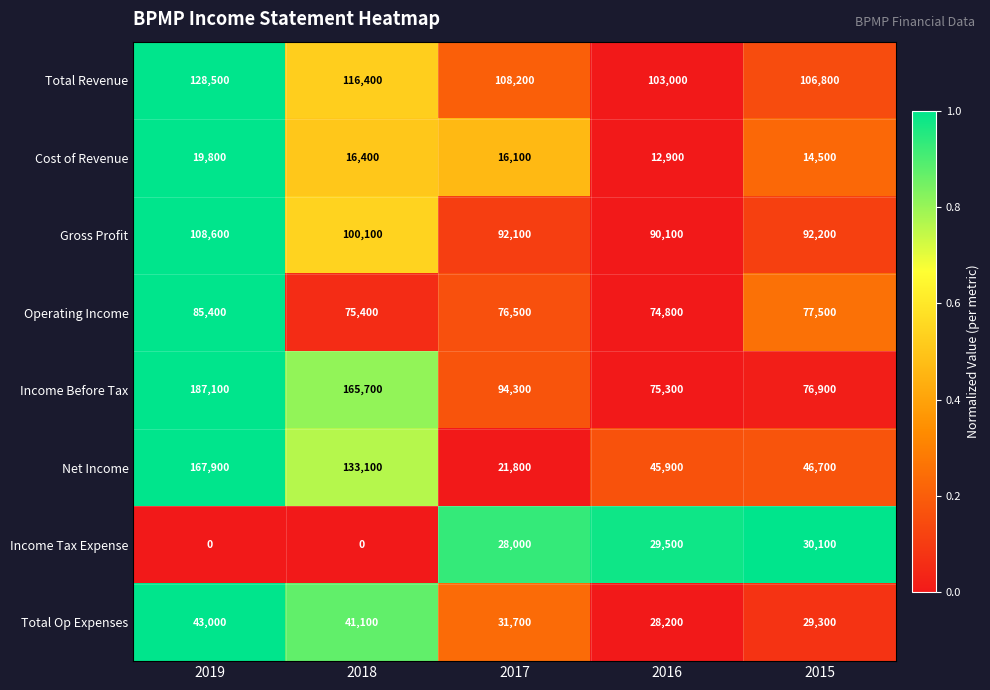

What is the spread (max minus min) of values at 2019?

187100